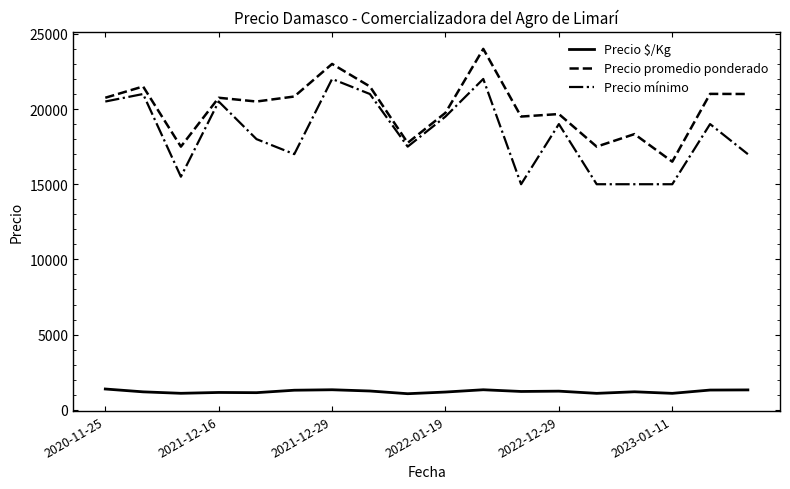

Which series has the largest total across all categories?

Precio promedio ponderado